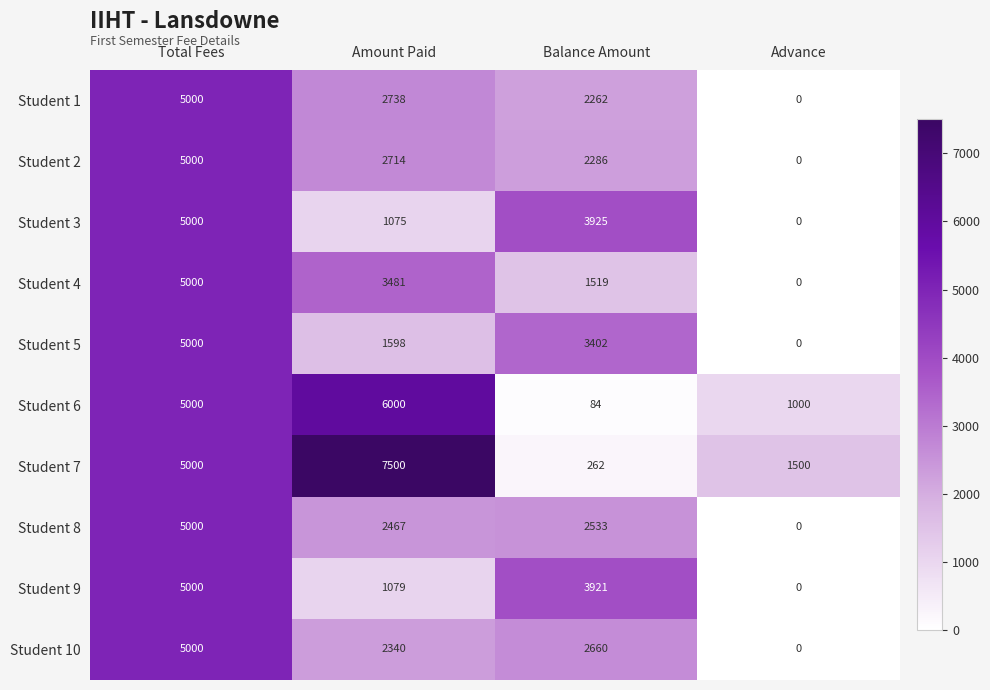

Rank the categories by Student 10 value from highest to lowest.

Total Fees, Balance Amount, Amount Paid, Advance